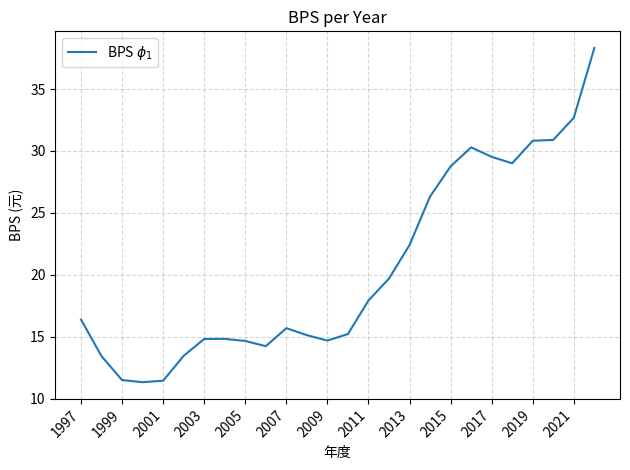

What is the minimum value shown in the chart?

11.3